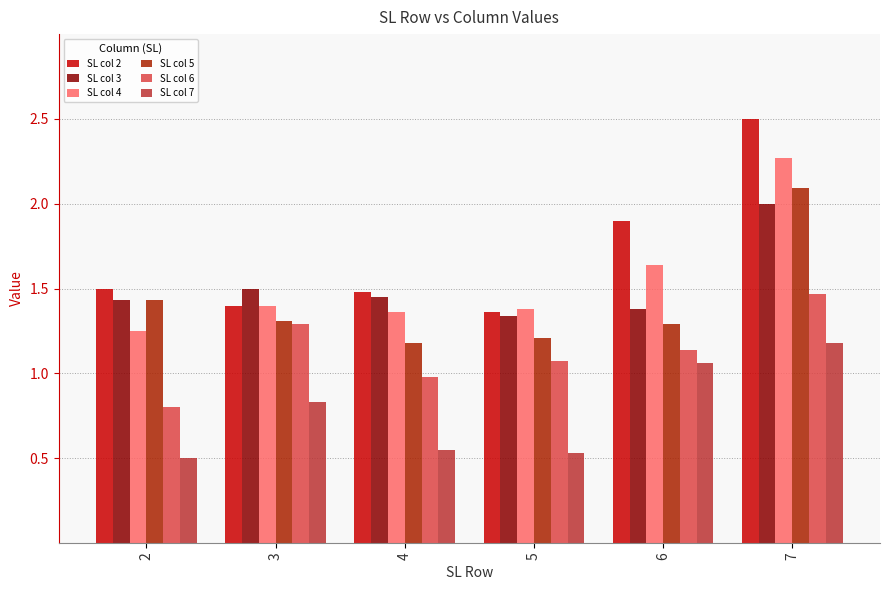

Which label corresponds to the largest value in the chart?

7